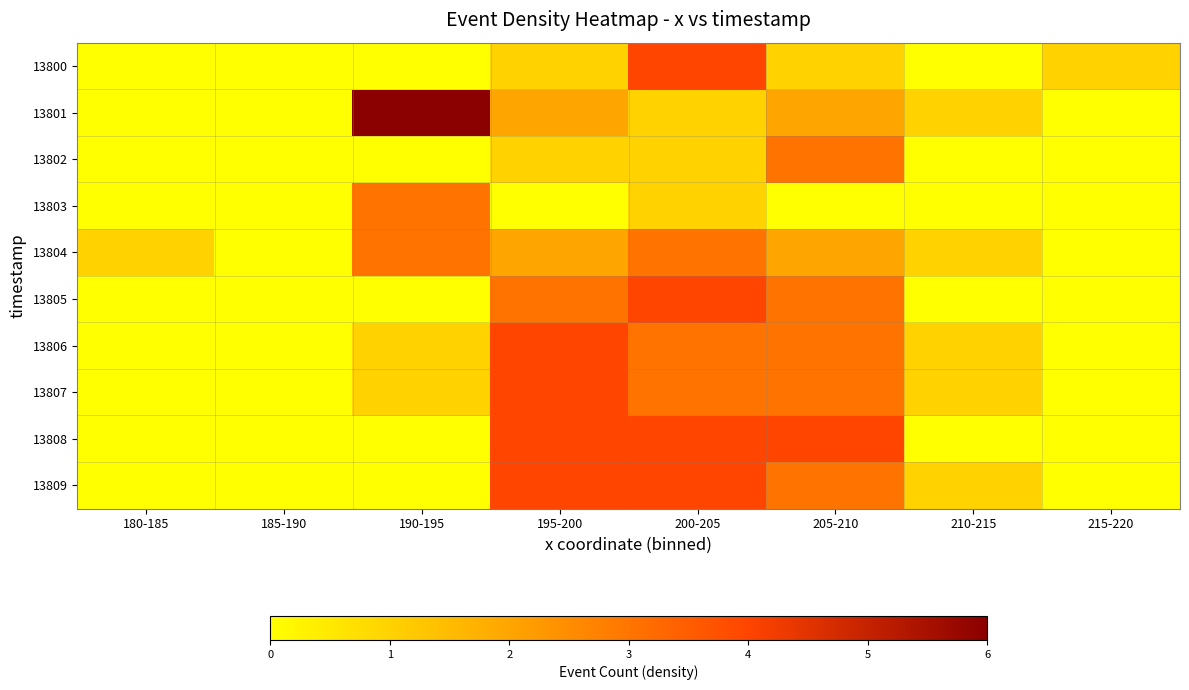

Reading right to left, transcribe all the data shown in this chart.

13800: 215-220=1	210-215=0	205-210=1	200-205=4	195-200=1	190-195=0	185-190=0	180-185=0
13801: 215-220=0	210-215=1	205-210=2	200-205=1	195-200=2	190-195=6	185-190=0	180-185=0
13802: 215-220=0	210-215=0	205-210=3	200-205=1	195-200=1	190-195=0	185-190=0	180-185=0
13803: 215-220=0	210-215=0	205-210=0	200-205=1	195-200=0	190-195=3	185-190=0	180-185=0
13804: 215-220=0	210-215=1	205-210=2	200-205=3	195-200=2	190-195=3	185-190=0	180-185=1
13805: 215-220=0	210-215=0	205-210=3	200-205=4	195-200=3	190-195=0	185-190=0	180-185=0
13806: 215-220=0	210-215=1	205-210=3	200-205=3	195-200=4	190-195=1	185-190=0	180-185=0
13807: 215-220=0	210-215=1	205-210=3	200-205=3	195-200=4	190-195=1	185-190=0	180-185=0
13808: 215-220=0	210-215=0	205-210=4	200-205=4	195-200=4	190-195=0	185-190=0	180-185=0
13809: 215-220=0	210-215=1	205-210=3	200-205=4	195-200=4	190-195=0	185-190=0	180-185=0